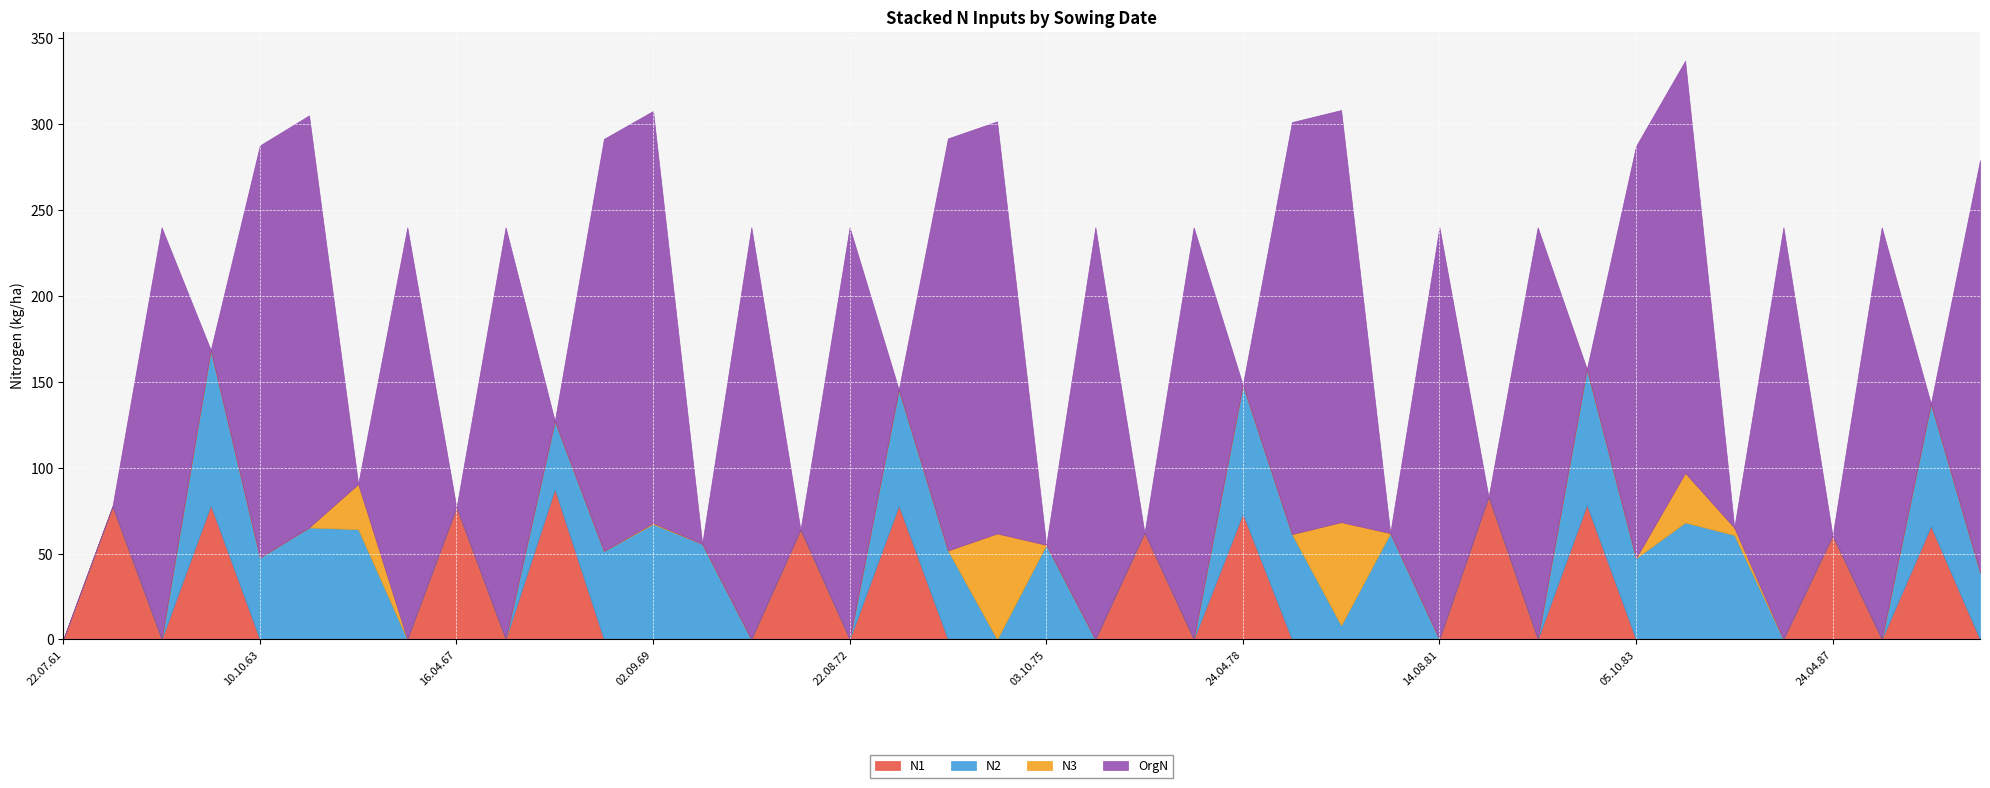

What is the maximum value for N3?

61.7